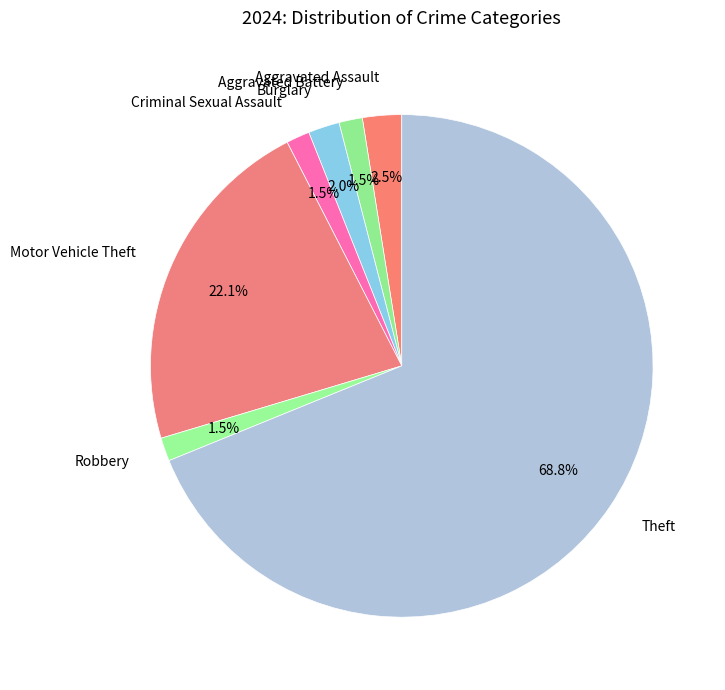

How many segments does this pie chart have?

7